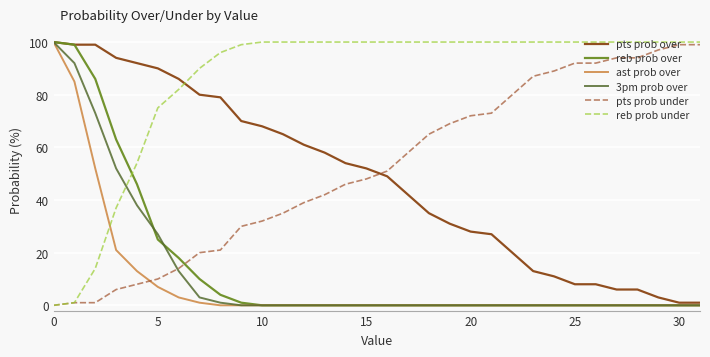

What is the sum of all 3pm prob over values?

399